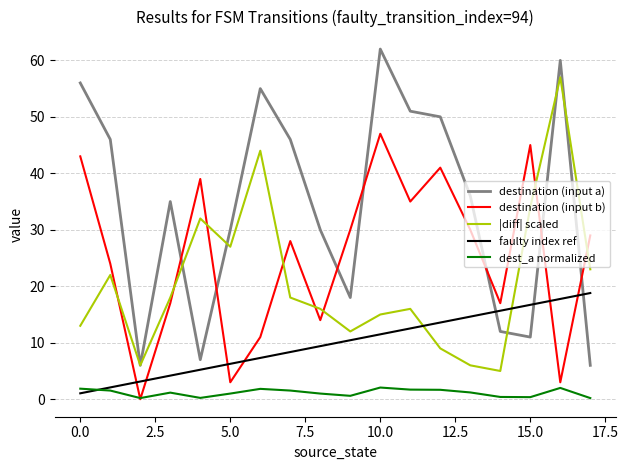

What is the maximum value for destination (input a)?

62.0